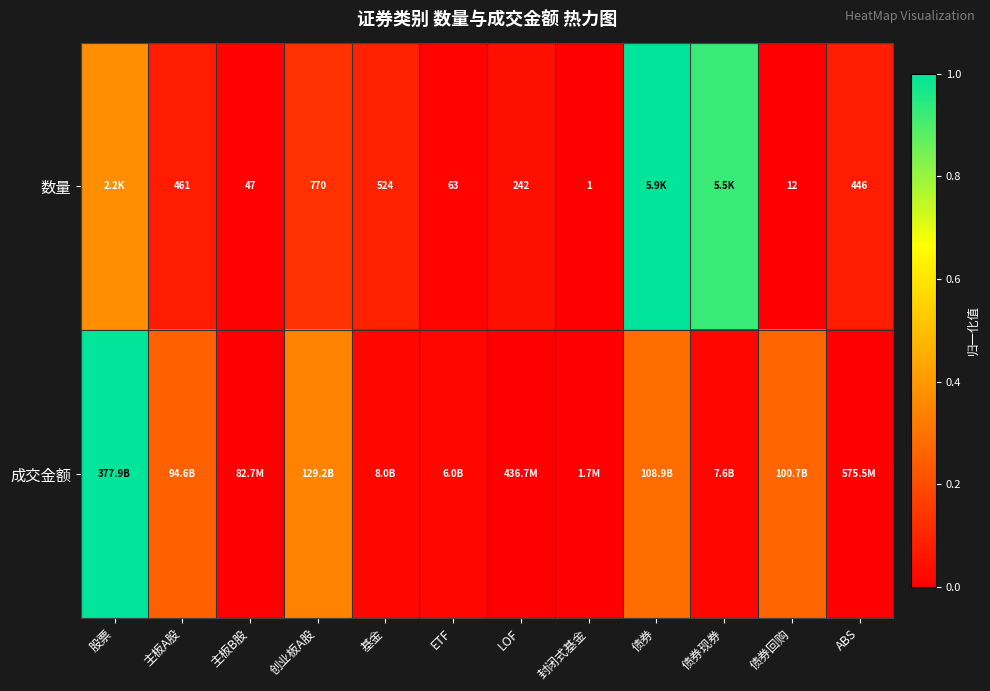

At how many categories does at least one series exceed 0?

11